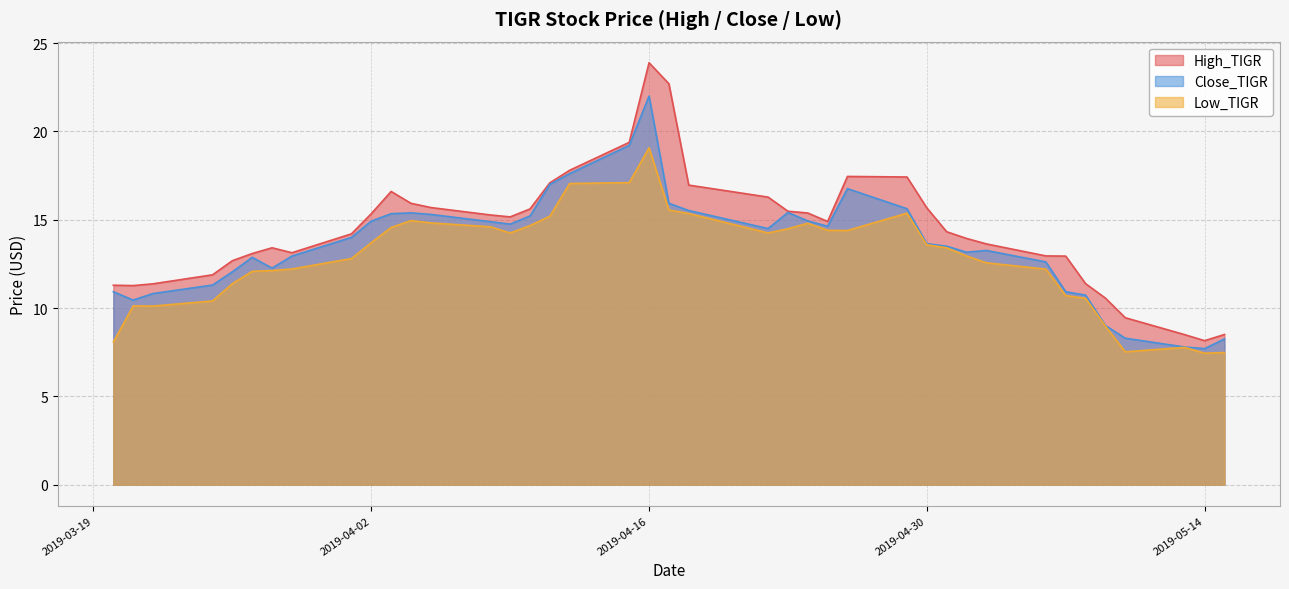

The High_TIGR series shows 15.6 at 2019-04-10. True or false?

True